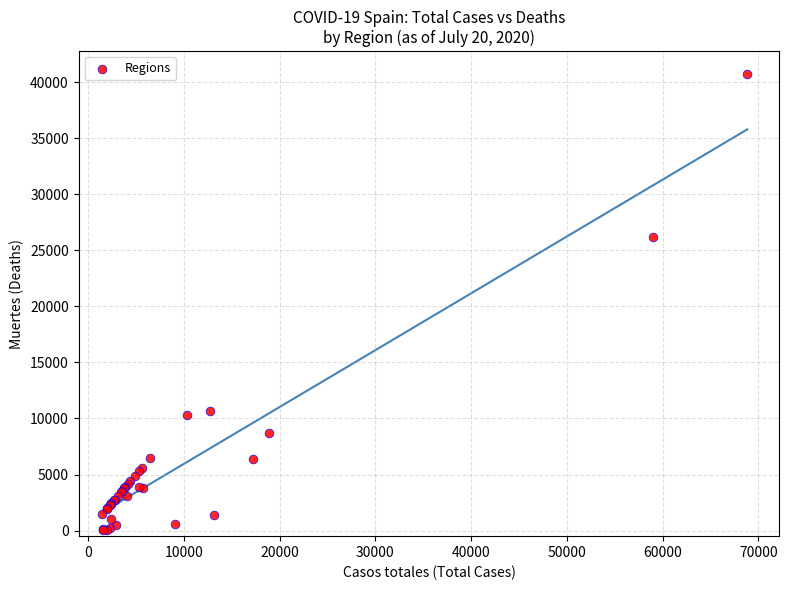

What Y value in the scatter plot is closest to 20383?

26203